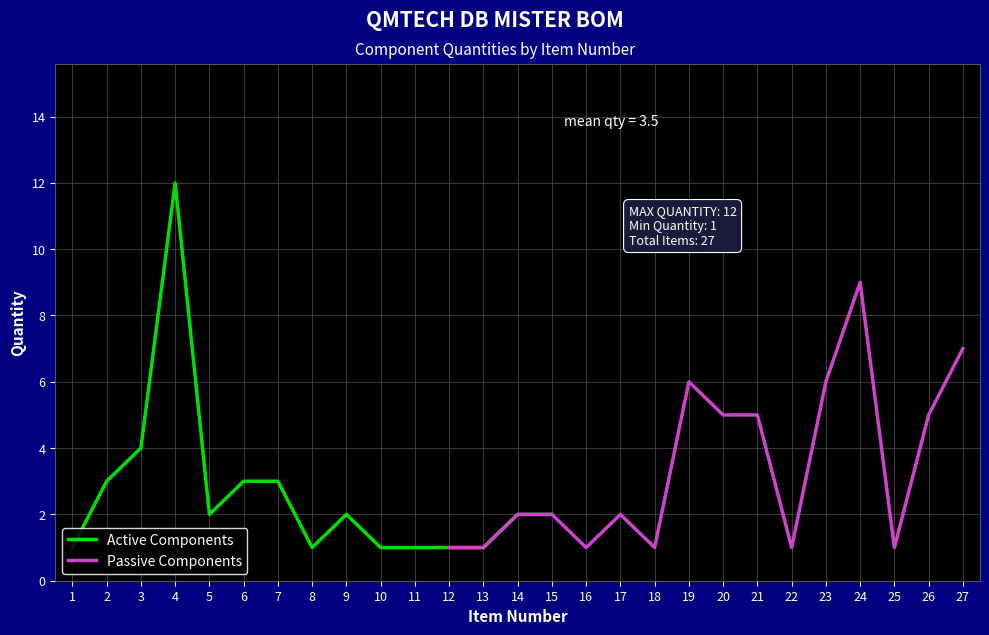

What is the difference between the second highest and minimum values?

8